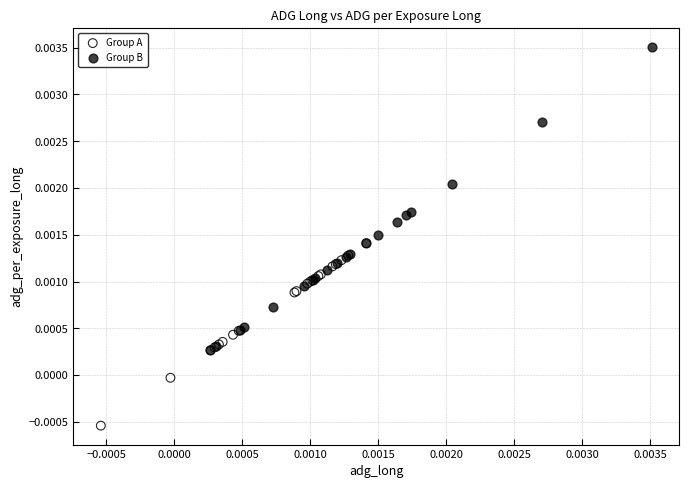

Which series has the largest Y range (max minus min)?

Group B